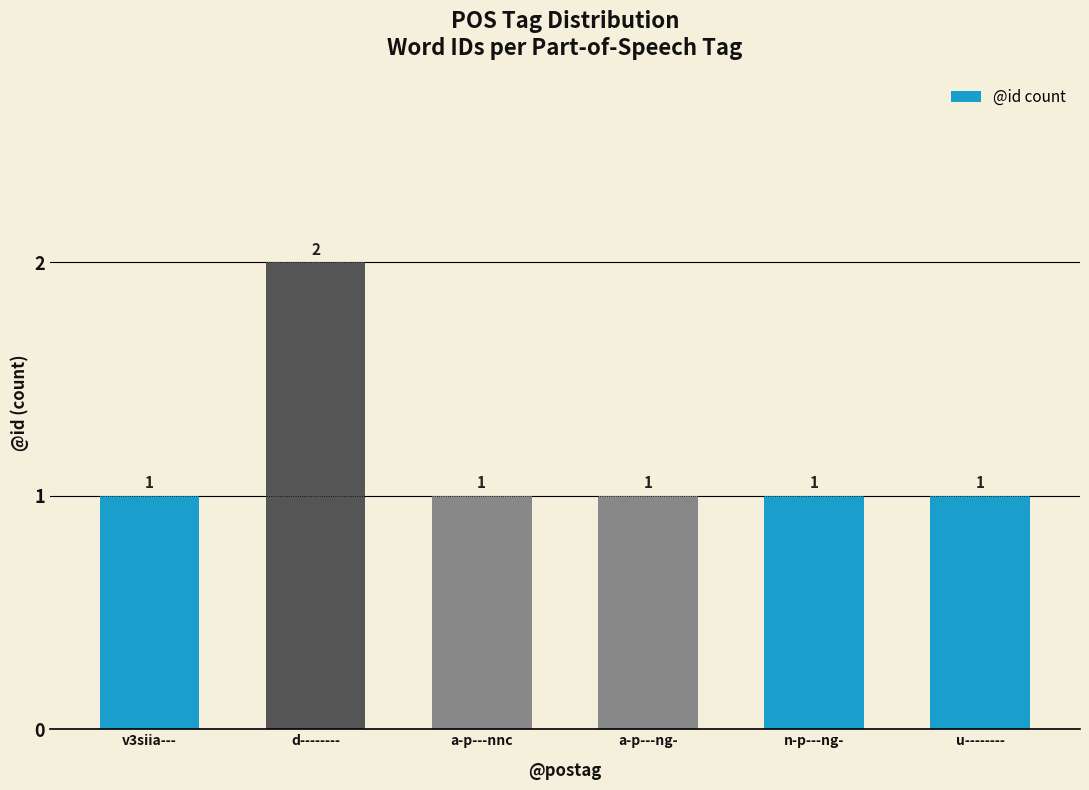

What is the label of the 4th bar from the right?

a-p---nnc